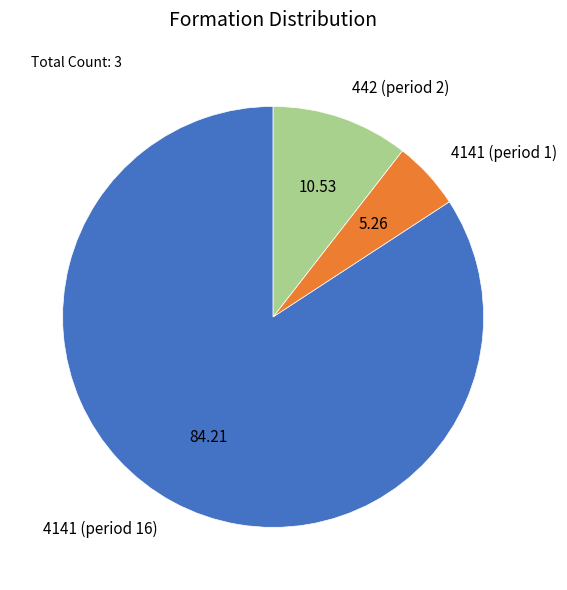

True or false: 442 (period 2) accounts for 11% of the total.

True